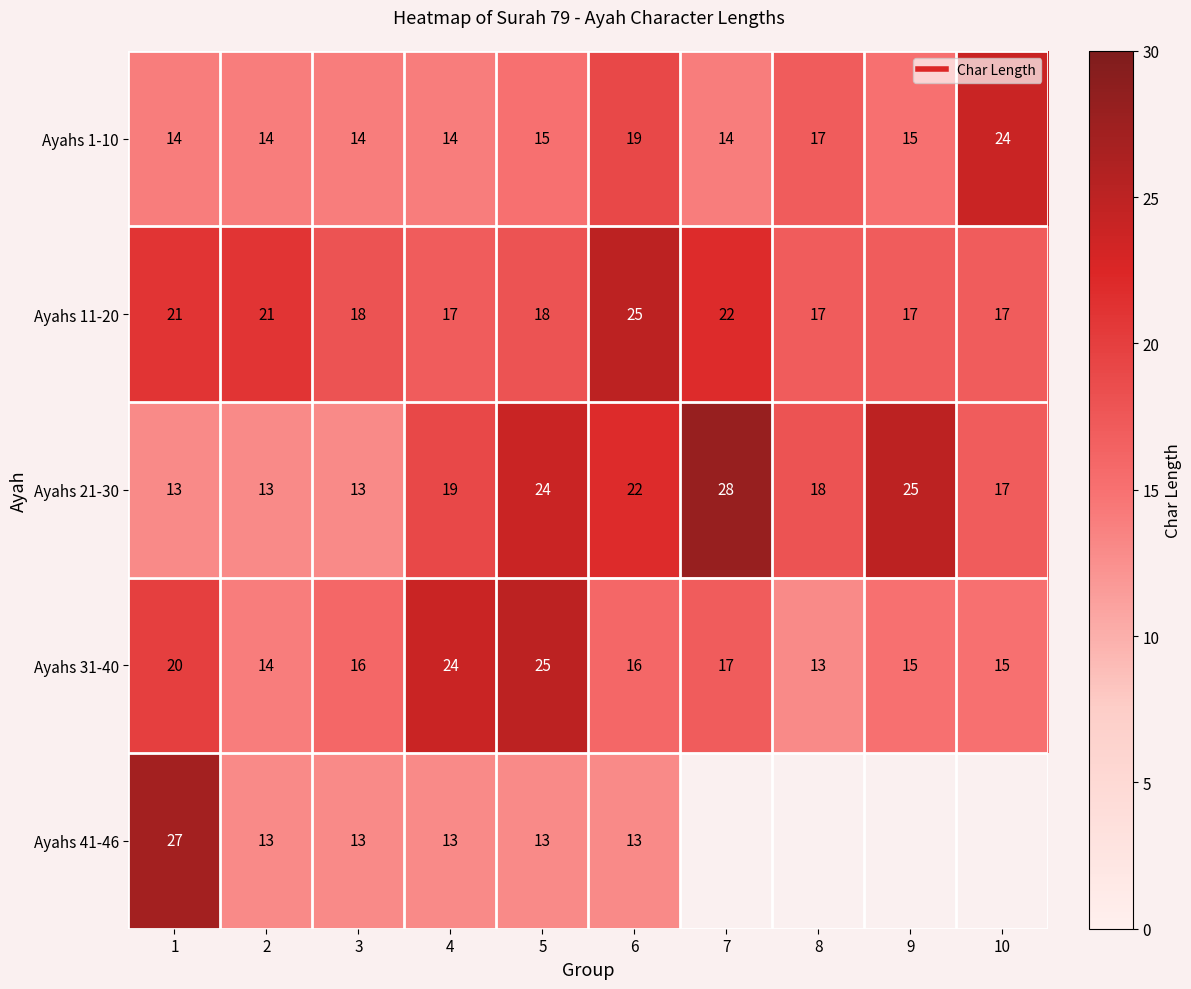

What is the difference between the Ayahs 31-40 values at 3 and 5?

9.0